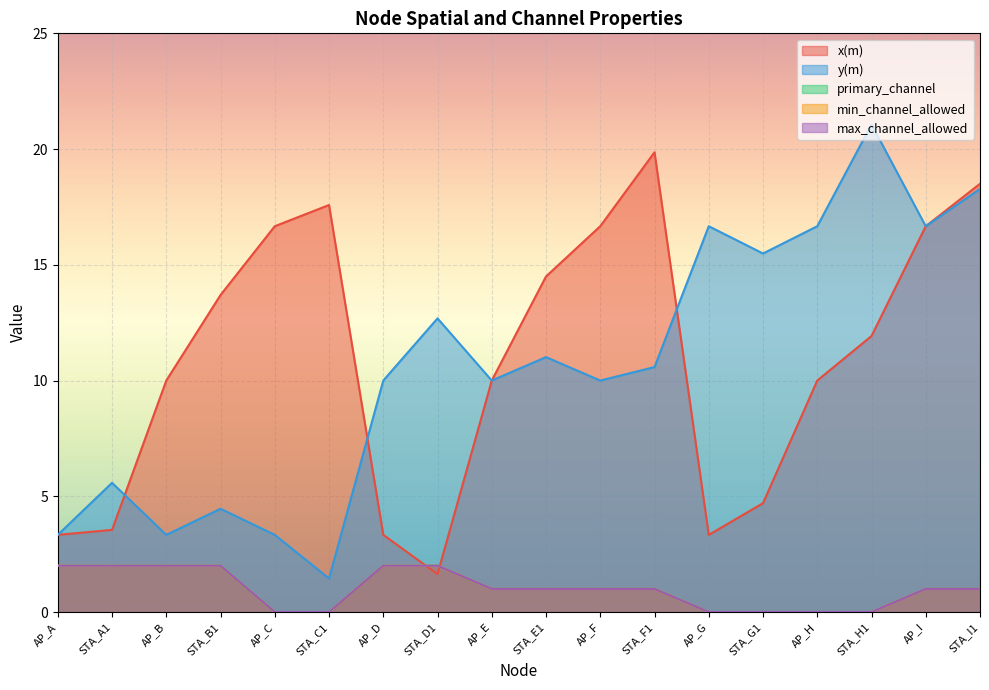

Read the x(m) value at STA_I1.

18.5